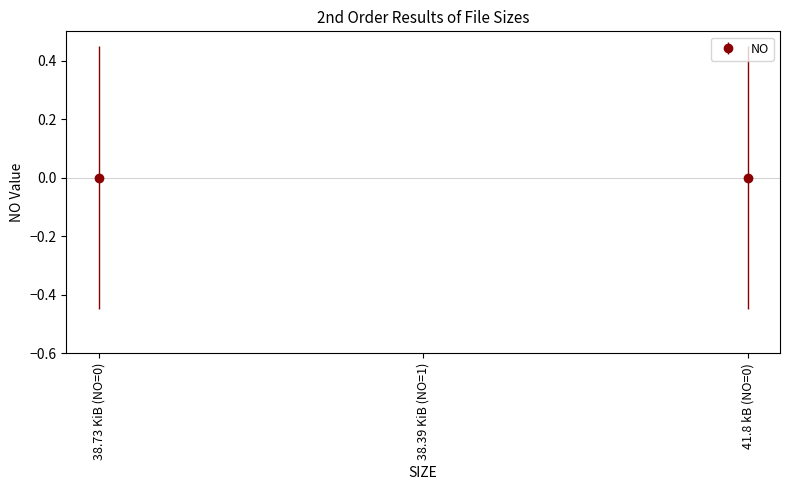

What position from the left is 41.8 kB (NO=0)?

3